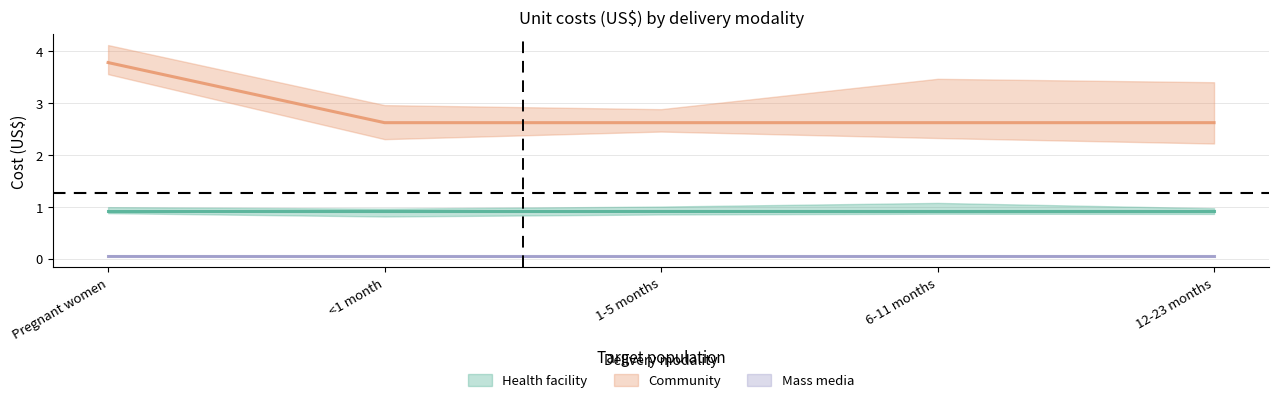

Read the Community value at 1-5 months.

2.6